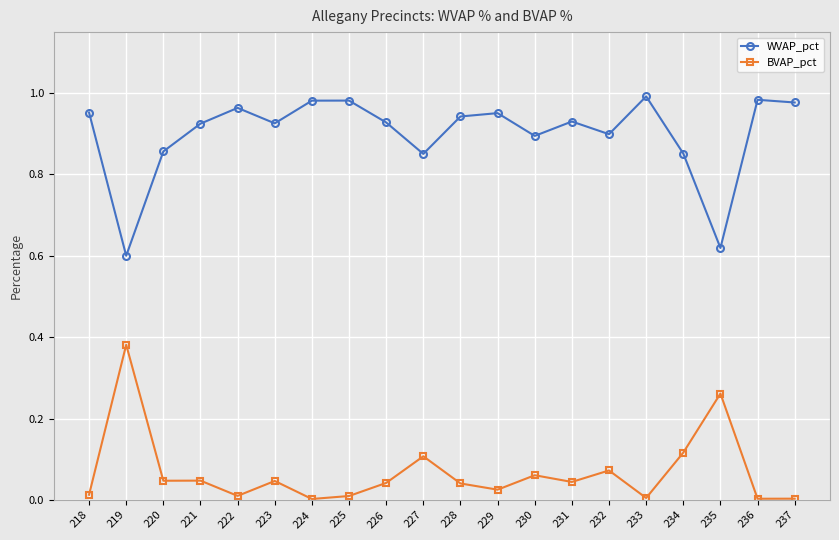

Is it true that BVAP_pct equals 0.0 at 237?

True